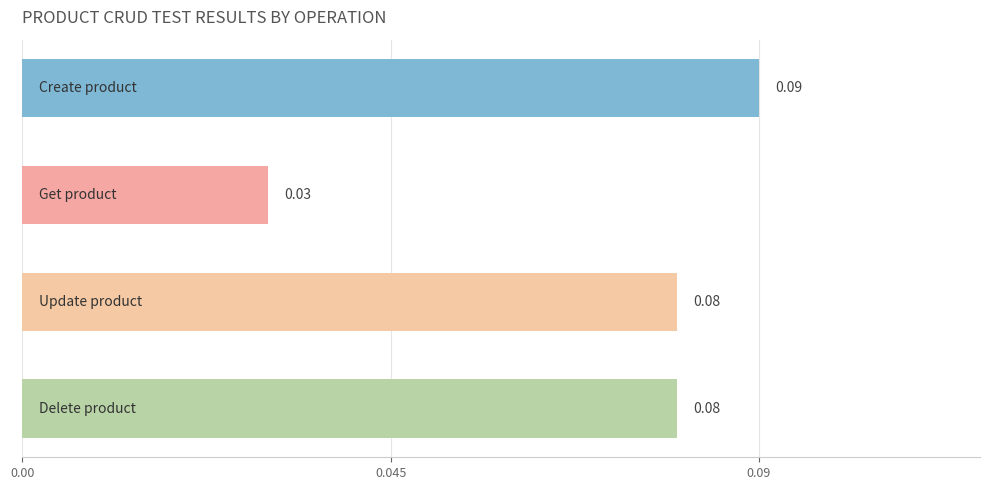

What is the sum of all values?

0.3